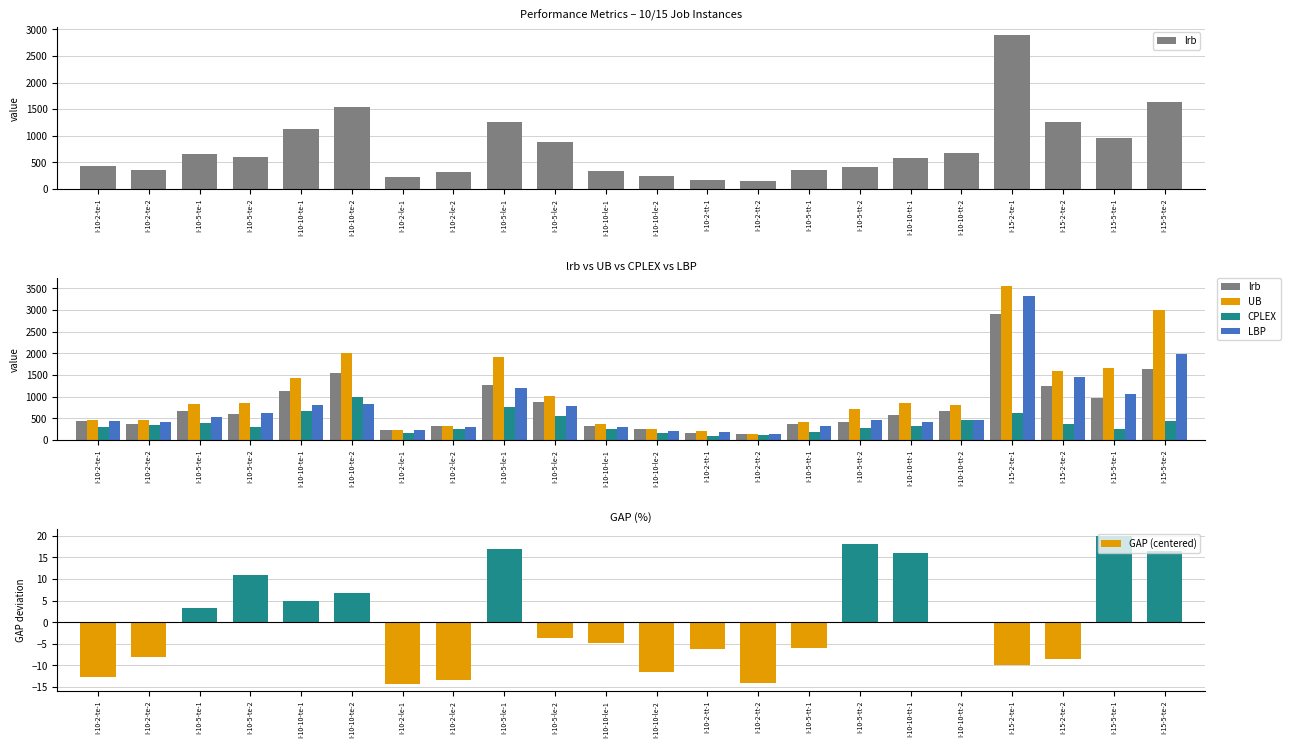

Reading left to right, what are all the values shown in this chart?

lrb: I-10-2-te-1=434.0	I-10-2-te-2=357.0	I-10-5-te-1=660.0	I-10-5-te-2=592.0	I-10-10-te-1=1126.0	I-10-10-te-2=1535.0	I-10-2-le-1=218.0	I-10-2-le-2=313.0	I-10-5-le-1=1263.0	I-10-5-le-2=878.0	I-10-10-le-1=331.0	I-10-10-le-2=246.0	I-10-2-tt-1=168.0	I-10-2-tt-2=143.0	I-10-5-tt-1=361.0	I-10-5-tt-2=420.0	I-10-10-tt-1=574.0	I-10-10-tt-2=666.0	I-15-2-te-1=2902.0	I-15-2-te-2=1253.0	I-15-5-te-1=964.0	I-15-5-te-2=1630.0
UB: I-10-2-te-1=453.0	I-10-2-te-2=458.0	I-10-5-te-1=826.0	I-10-5-te-2=848.0	I-10-10-te-1=1439.0	I-10-10-te-2=2006.0	I-10-2-le-1=225.0	I-10-2-le-2=324.0	I-10-5-le-1=1905.0	I-10-5-le-2=1010.0	I-10-10-le-1=376.0	I-10-10-le-2=260.0	I-10-2-tt-1=195.0	I-10-2-tt-2=147.0	I-10-5-tt-1=405.0	I-10-5-tt-2=708.0	I-10-10-tt-1=855.0	I-10-10-tt-2=800.0	I-15-2-te-1=3559.0	I-15-2-te-2=1579.0	I-15-5-te-1=1663.0	I-15-5-te-2=2989.0
CPLEX: I-10-2-te-1=289.0	I-10-2-te-2=332.0	I-10-5-te-1=389.0	I-10-5-te-2=304.0	I-10-10-te-1=668.0	I-10-10-te-2=985.0	I-10-2-le-1=161.0	I-10-2-le-2=245.0	I-10-5-le-1=759.0	I-10-5-le-2=558.0	I-10-10-le-1=247.0	I-10-10-le-2=162.0	I-10-2-tt-1=89.0	I-10-2-tt-2=107.0	I-10-5-tt-1=189.0	I-10-5-tt-2=280.0	I-10-10-tt-1=310.0	I-10-10-tt-2=465.0	I-15-2-te-1=627.0	I-15-2-te-2=377.0	I-15-5-te-1=251.0	I-15-5-te-2=433.0
LBP: I-10-2-te-1=433.0	I-10-2-te-2=418.0	I-10-5-te-1=536.0	I-10-5-te-2=612.0	I-10-10-te-1=812.0	I-10-10-te-2=819.0	I-10-2-le-1=219.0	I-10-2-le-2=298.0	I-10-5-le-1=1205.0	I-10-5-le-2=780.0	I-10-10-le-1=294.0	I-10-10-le-2=211.0	I-10-2-tt-1=174.0	I-10-2-tt-2=138.0	I-10-5-tt-1=322.0	I-10-5-tt-2=461.0	I-10-10-tt-1=408.0	I-10-10-tt-2=469.0	I-15-2-te-1=3316.0	I-15-2-te-2=1449.0	I-15-5-te-1=1052.0	I-15-5-te-2=1992.0
GAP (centered): I-10-2-te-1=-12.6	I-10-2-te-2=-8.1	I-10-5-te-1=3.3	I-10-5-te-2=11.0	I-10-10-te-1=4.9	I-10-10-te-2=6.7	I-10-2-le-1=-14.2	I-10-2-le-2=-13.4	I-10-5-le-1=16.9	I-10-5-le-2=-3.7	I-10-10-le-1=-4.9	I-10-10-le-2=-11.5	I-10-2-tt-1=-6.1	I-10-2-tt-2=-14.1	I-10-5-tt-1=-6.0	I-10-5-tt-2=18.1	I-10-10-tt-1=16.1	I-10-10-tt-2=-0.1	I-15-2-te-1=-10.0	I-15-2-te-2=-8.6	I-15-5-te-1=19.9	I-15-5-te-2=16.6